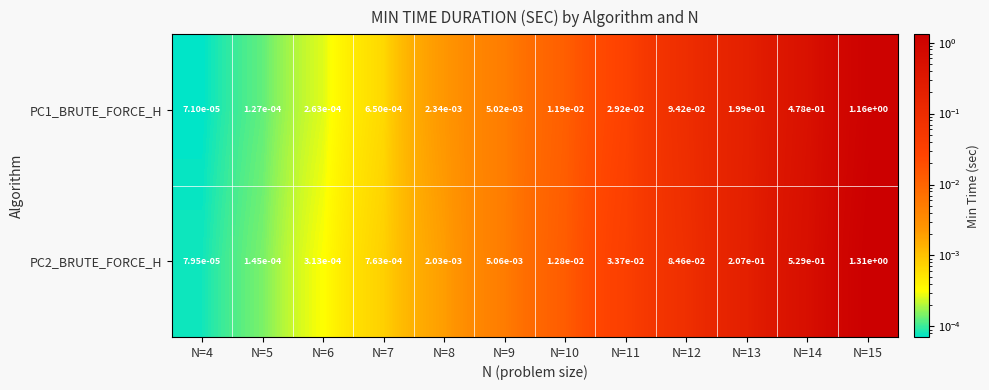

List the series in order of their overall mean, lowest first.

PC1_BRUTE_FORCE_H, PC2_BRUTE_FORCE_H